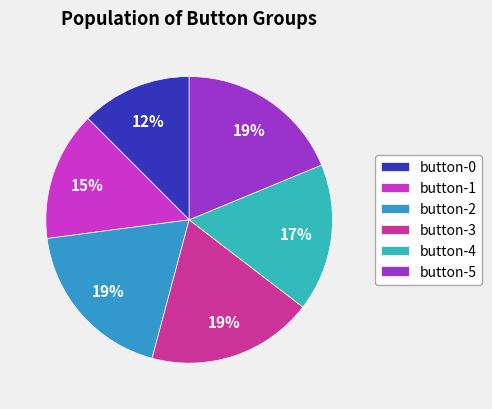

Rank the categories by value from lowest to highest.

button-0, button-1, button-4, button-2, button-3, button-5